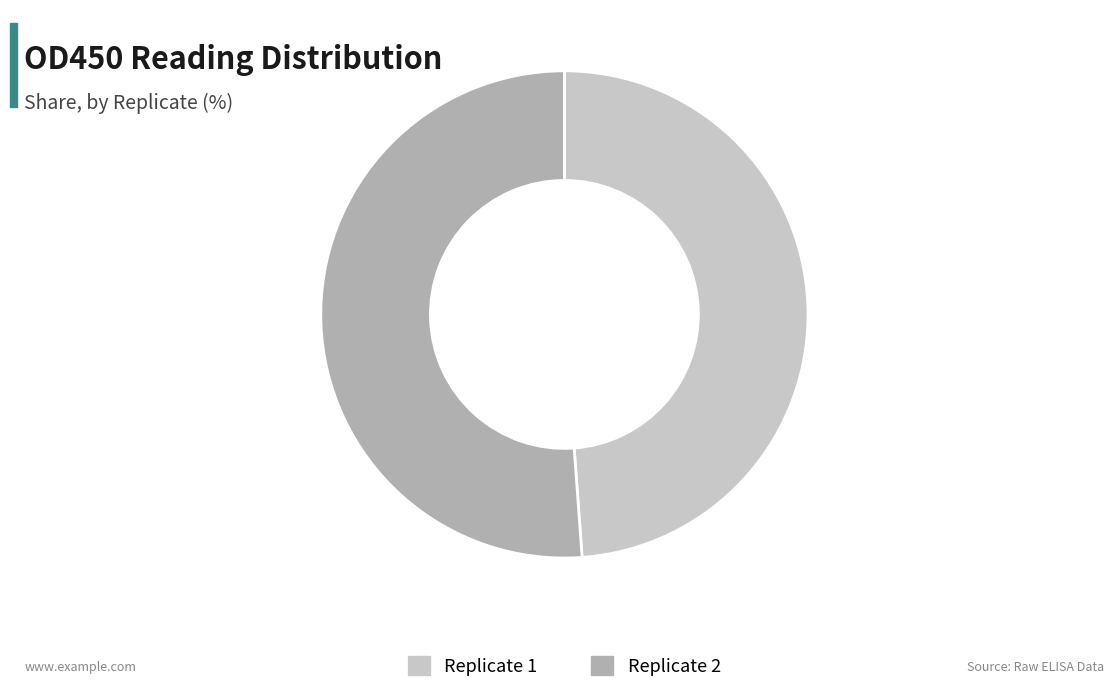

Count the number of slices in the pie.

2